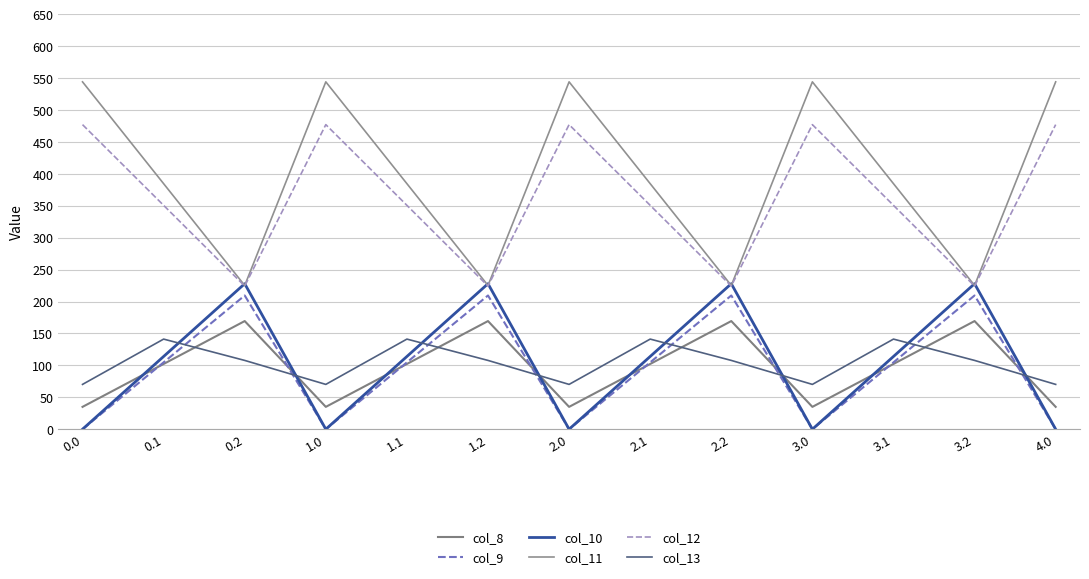

Between 3.0 and 3.2, which series saw the biggest shift?

col_11